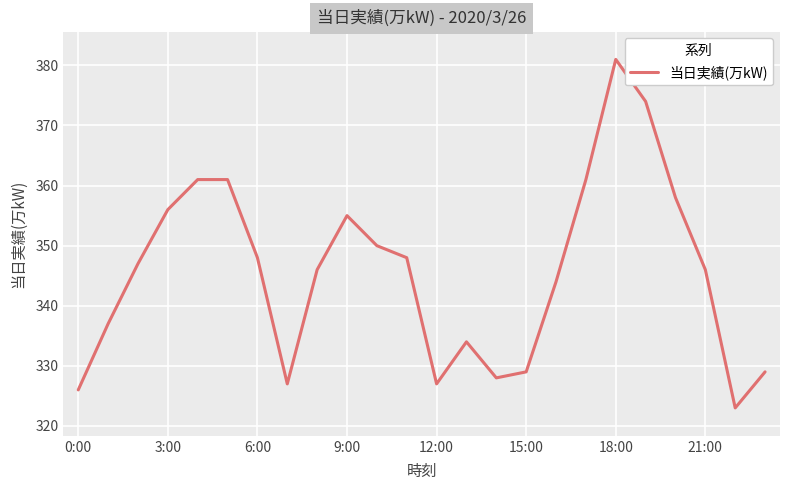

What is the greatest value displayed?

381